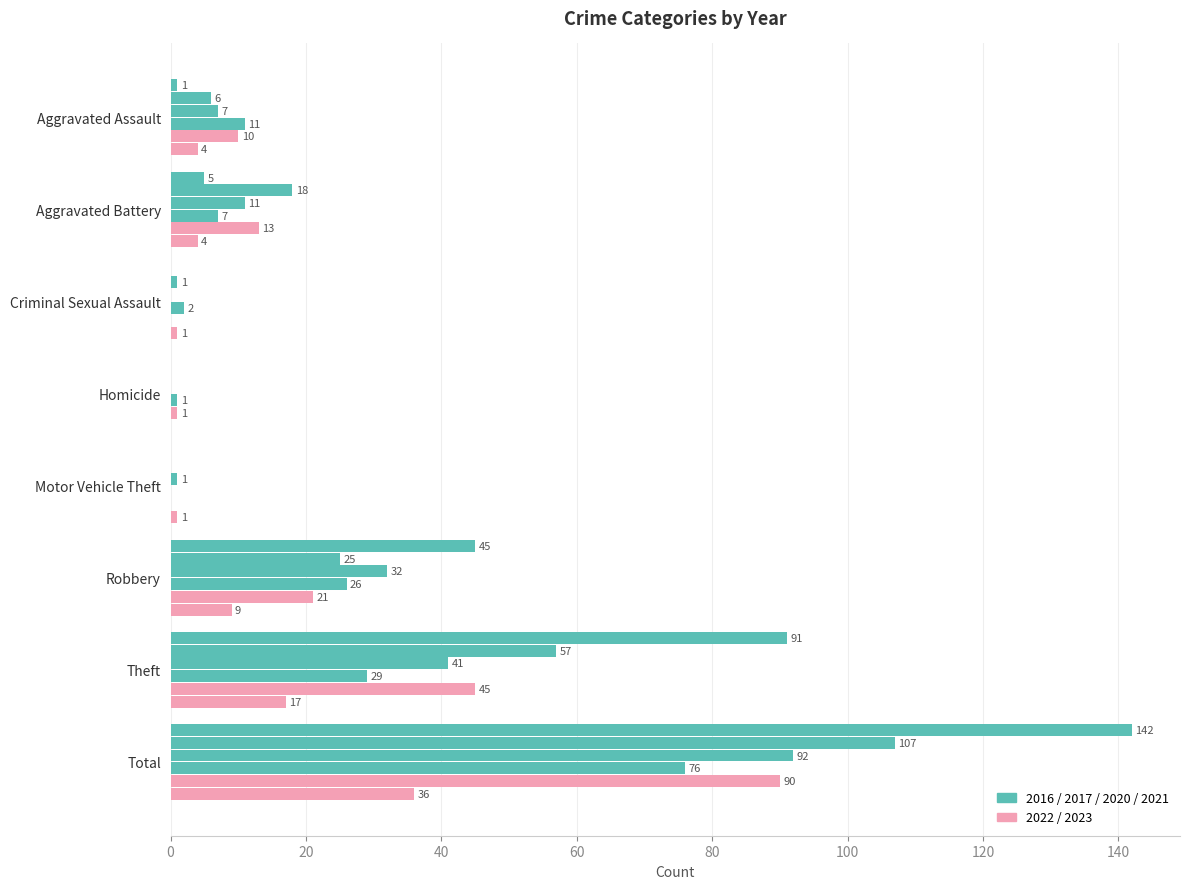

Reading left to right, extract all data points from this chart.

2021: Aggravated Assault=11	Aggravated Battery=7	Criminal Sexual Assault=2	Homicide=1	Motor Vehicle Theft=0	Robbery=26	Theft=29	Total=76
2023: Aggravated Assault=4	Aggravated Battery=4	Criminal Sexual Assault=1	Homicide=0	Motor Vehicle Theft=1	Robbery=9	Theft=17	Total=36
2017: Aggravated Assault=6	Aggravated Battery=18	Criminal Sexual Assault=1	Homicide=0	Motor Vehicle Theft=0	Robbery=25	Theft=57	Total=107
2020: Aggravated Assault=7	Aggravated Battery=11	Criminal Sexual Assault=0	Homicide=0	Motor Vehicle Theft=1	Robbery=32	Theft=41	Total=92
2022: Aggravated Assault=10	Aggravated Battery=13	Criminal Sexual Assault=0	Homicide=1	Motor Vehicle Theft=0	Robbery=21	Theft=45	Total=90
2016: Aggravated Assault=1	Aggravated Battery=5	Criminal Sexual Assault=0	Homicide=0	Motor Vehicle Theft=0	Robbery=45	Theft=91	Total=142